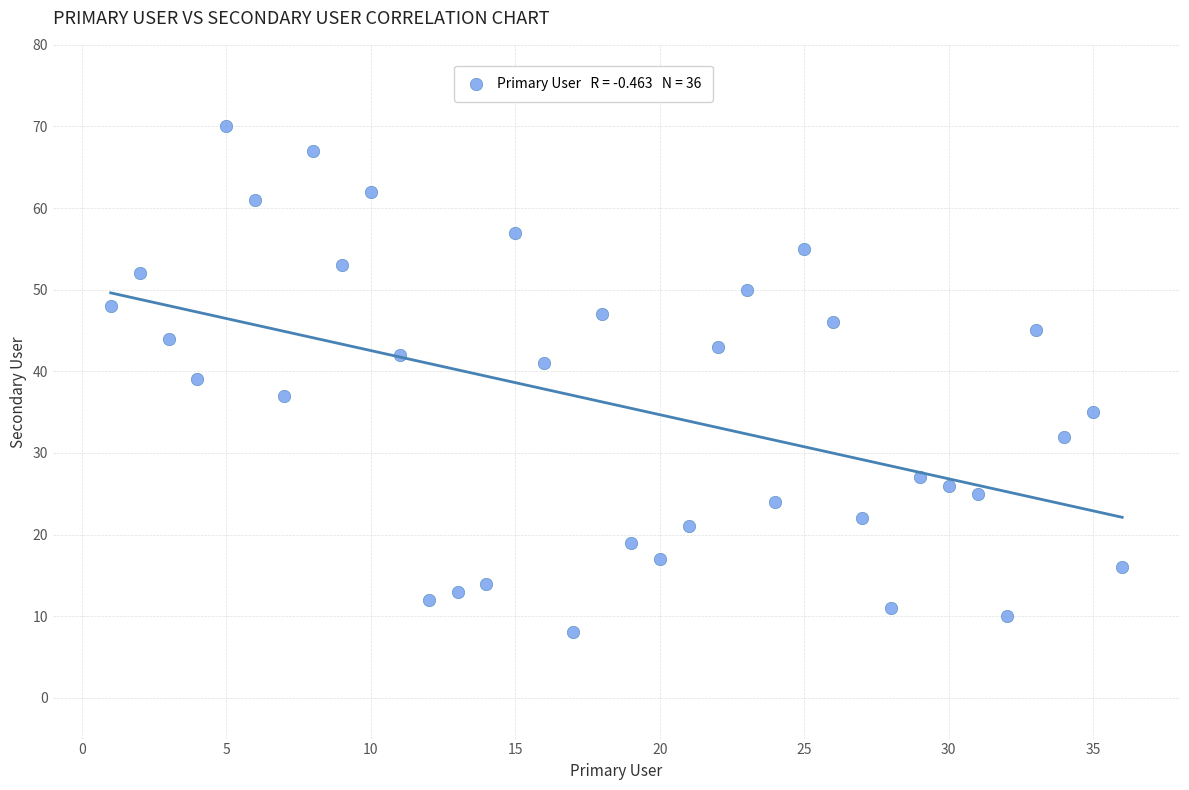

What is the range of X values (max minus min)?

35